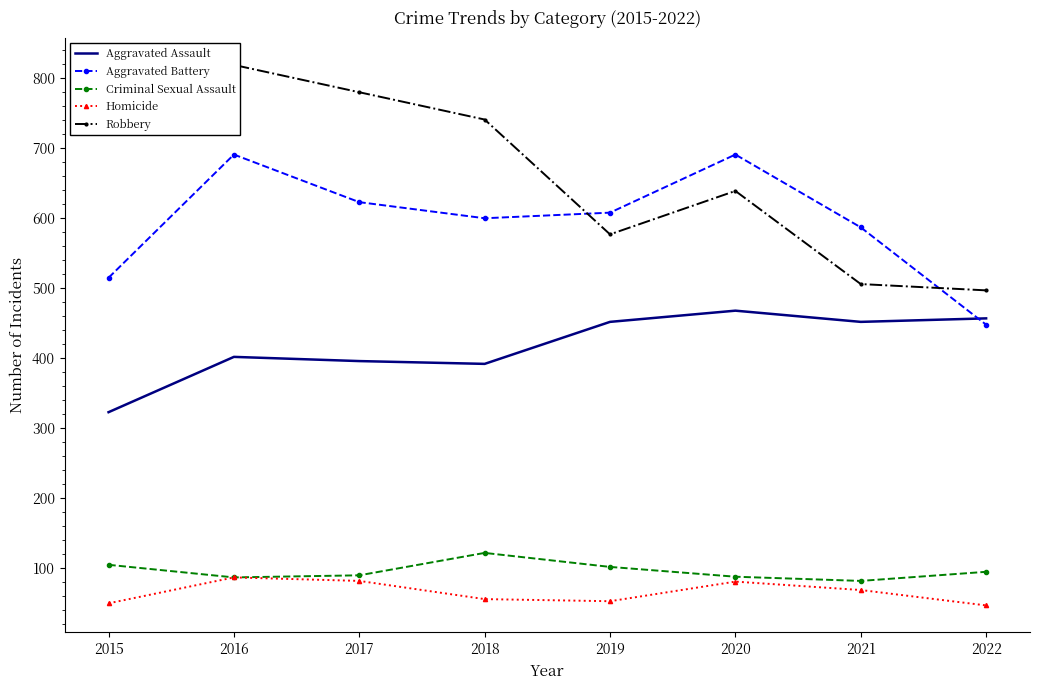

Where is the first local minimum for Aggravated Assault?

2018